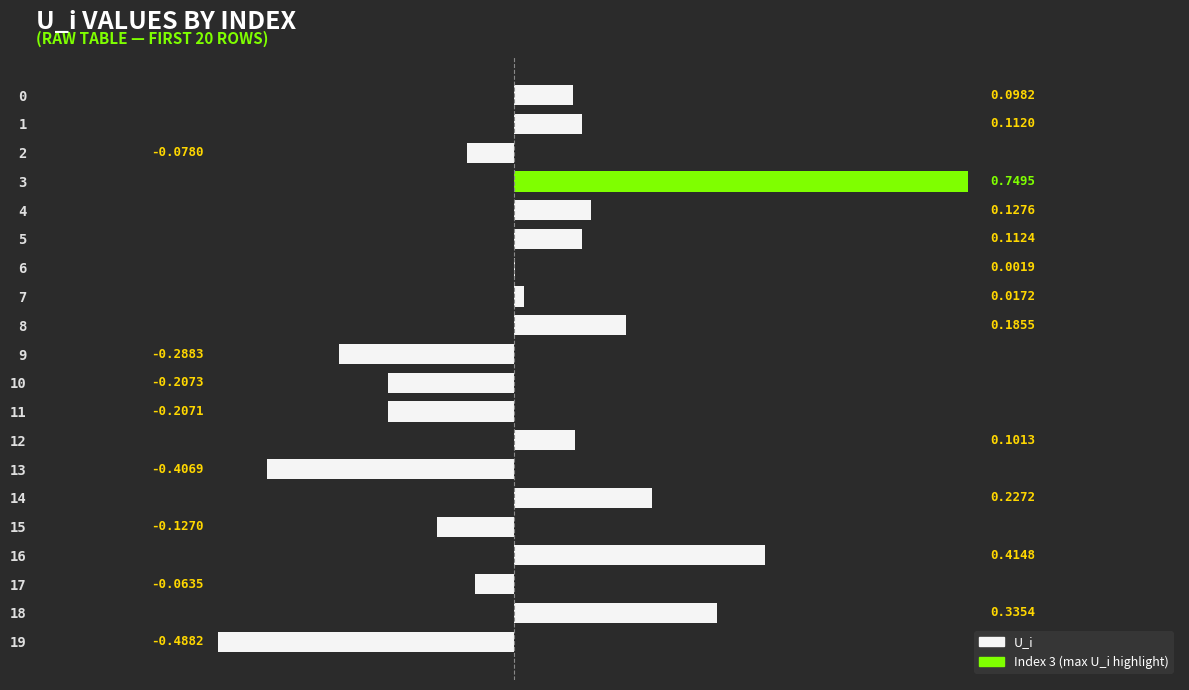

Which has a higher value, 11 or 3?

3